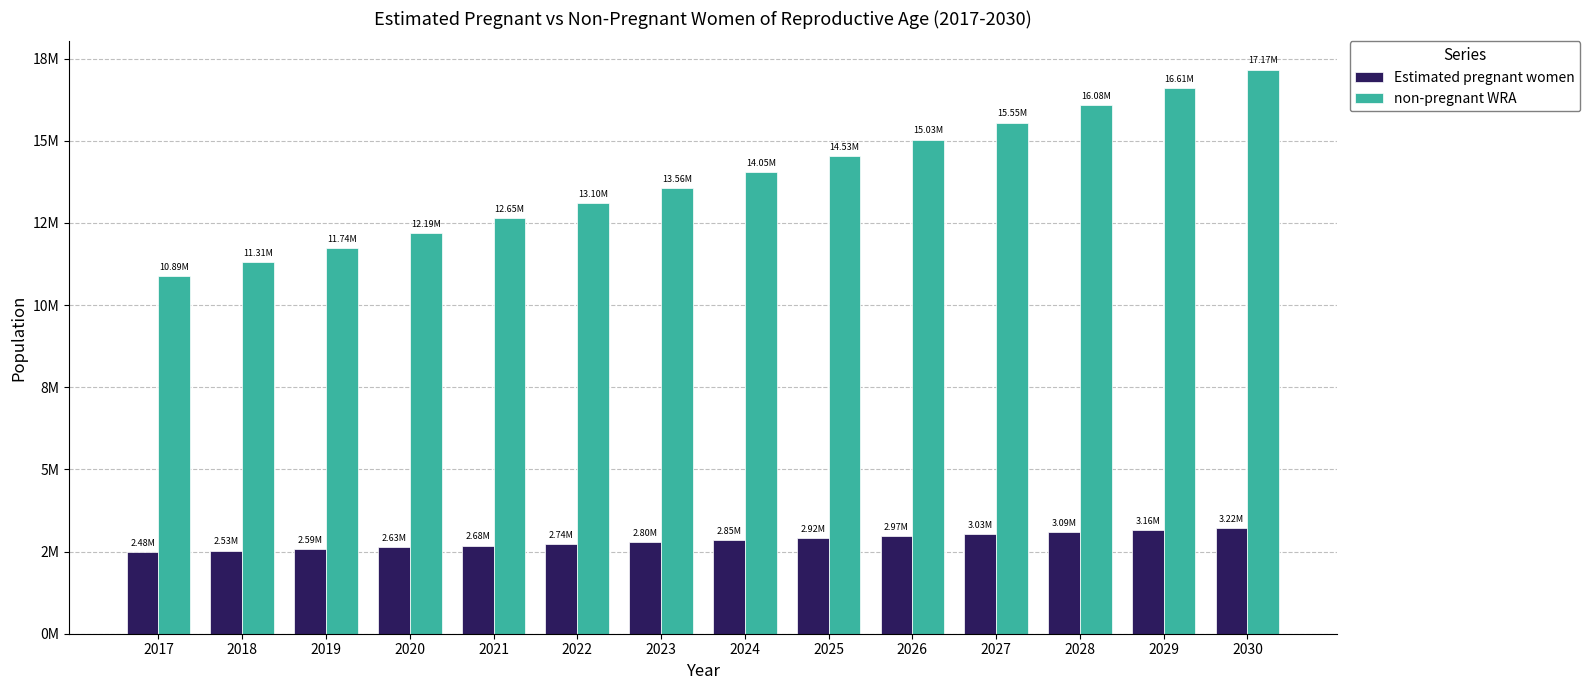

Between 2021 and 2022, which is larger?

2022